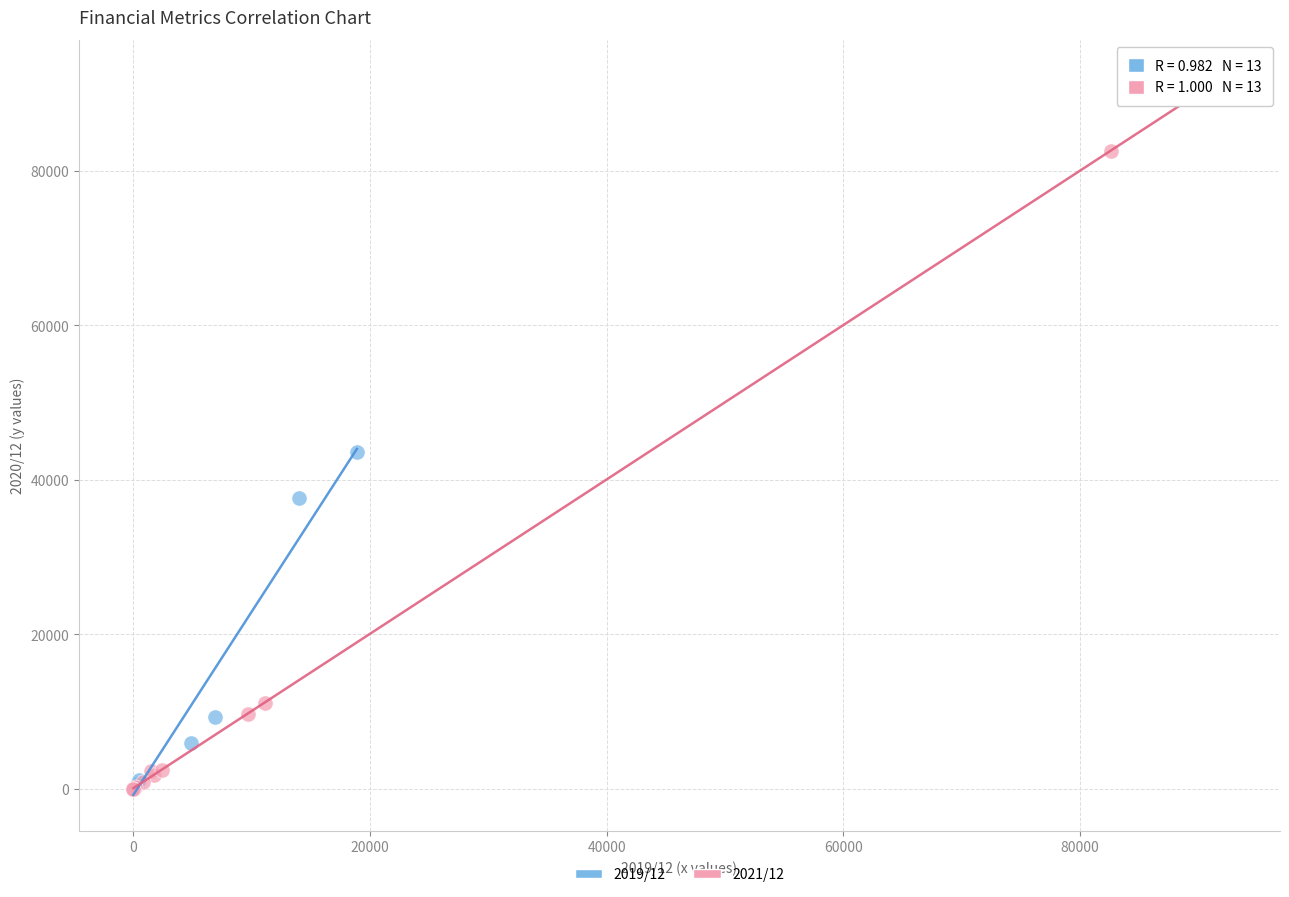

Which series reaches the maximum Y coordinate?

2021/12